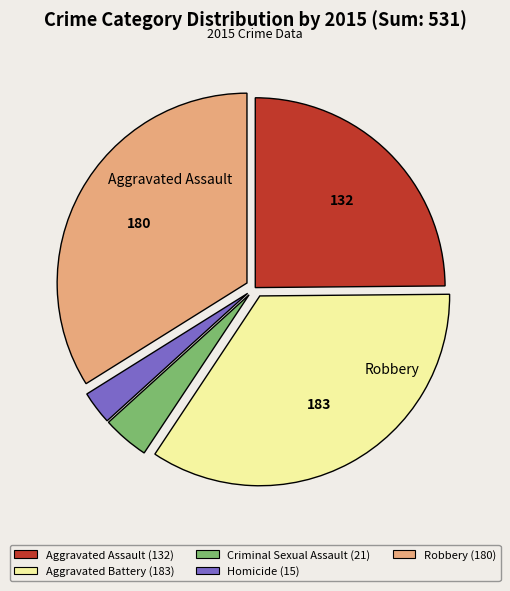

Does any single category account for the majority?

No